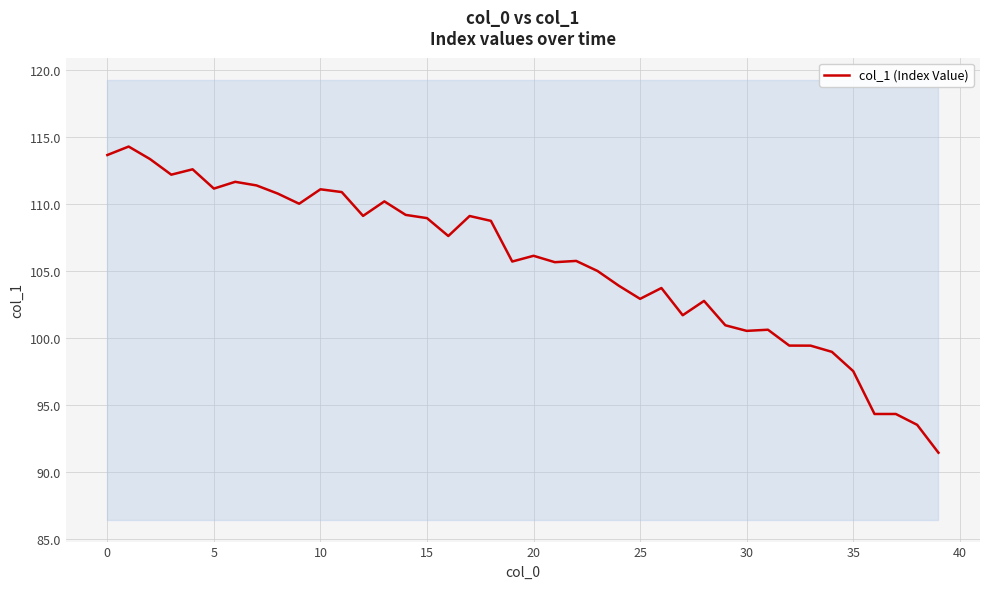

What is the highest value of the col_1 (Index Value) series?

114.3